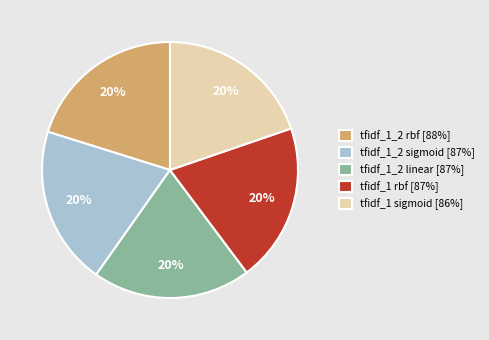

To the nearest percent, what is the average slice percentage?

20%